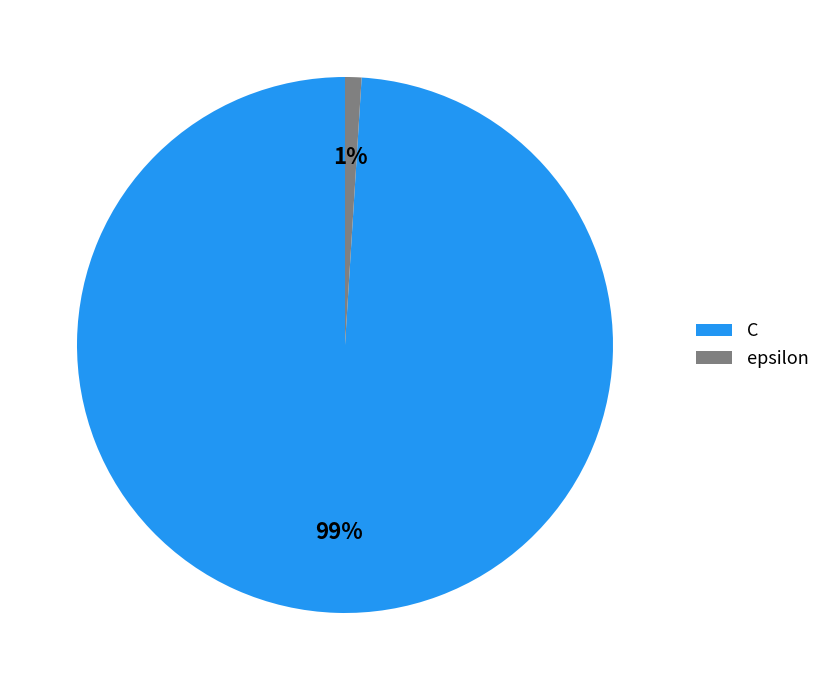

Is it true that C is 99% of the pie?

True